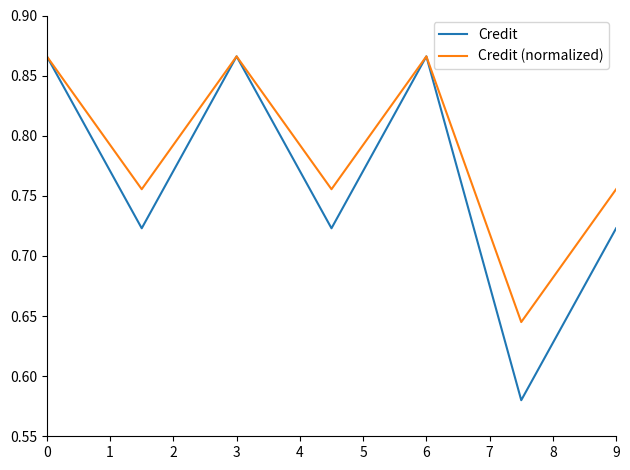

Rank the series by their average value, from highest to lowest.

Credit (normalized), Credit